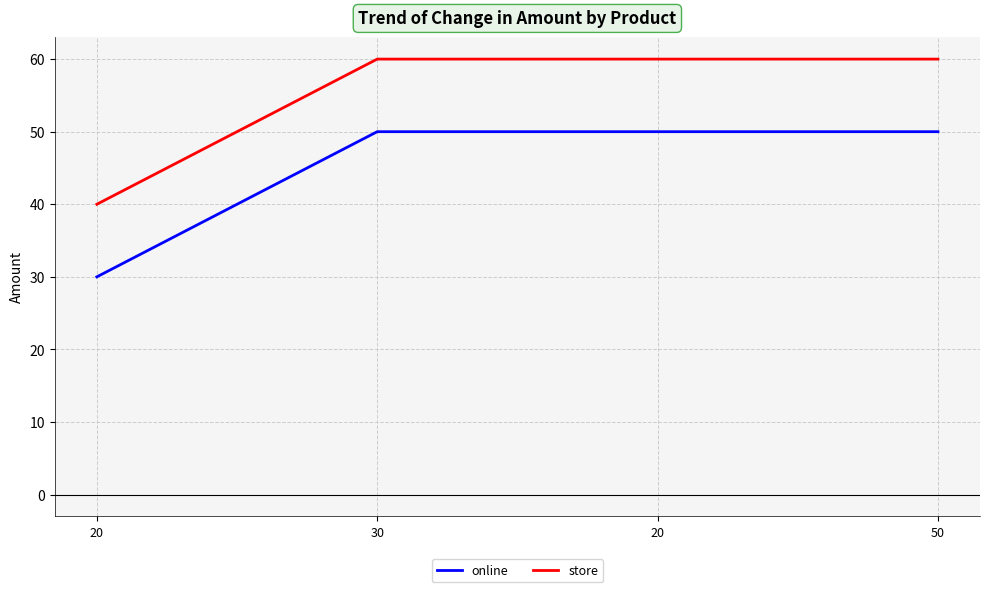

What is the sum of all store values?

220